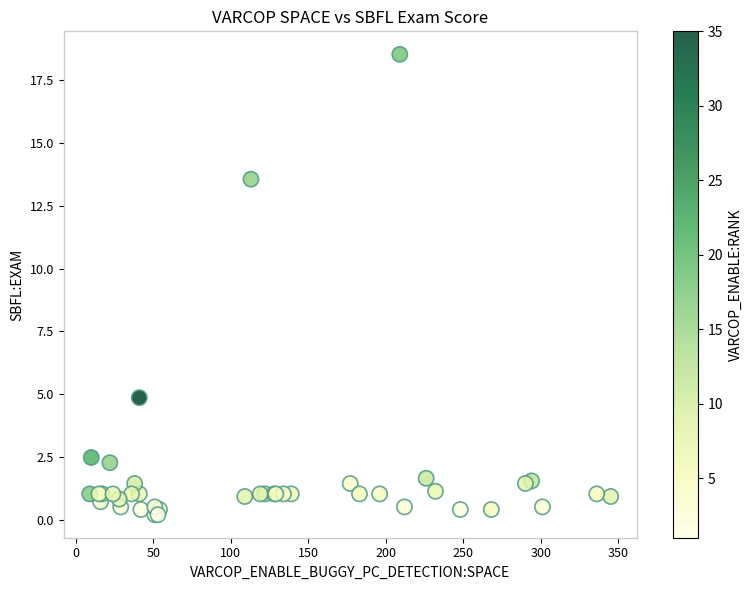

What Y value in the scatter plot is closest to 9?

4.9